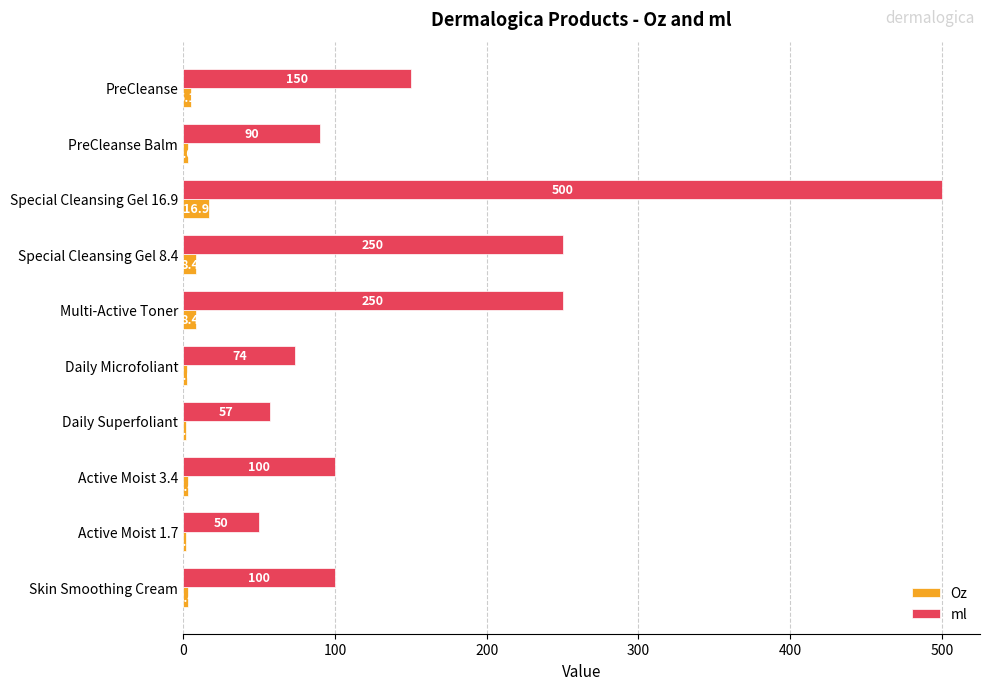

Read the Oz value at Daily Superfoliant.

2.0